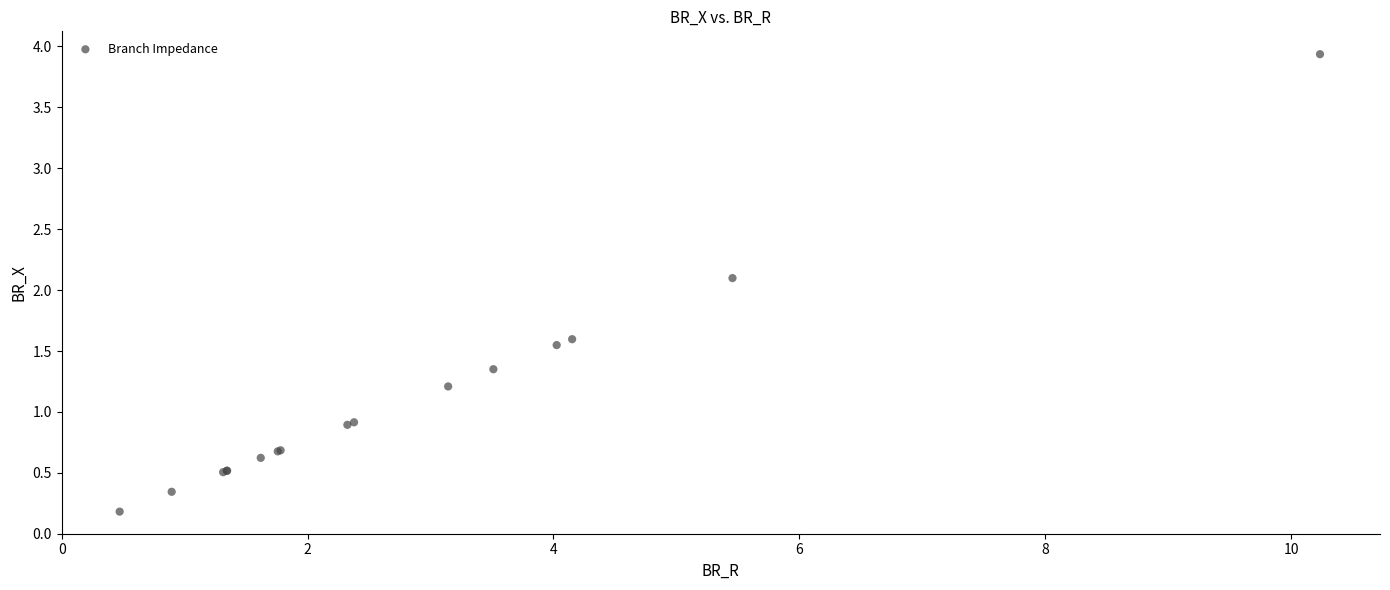

What Y value in the scatter plot is closest to 2?

2.1